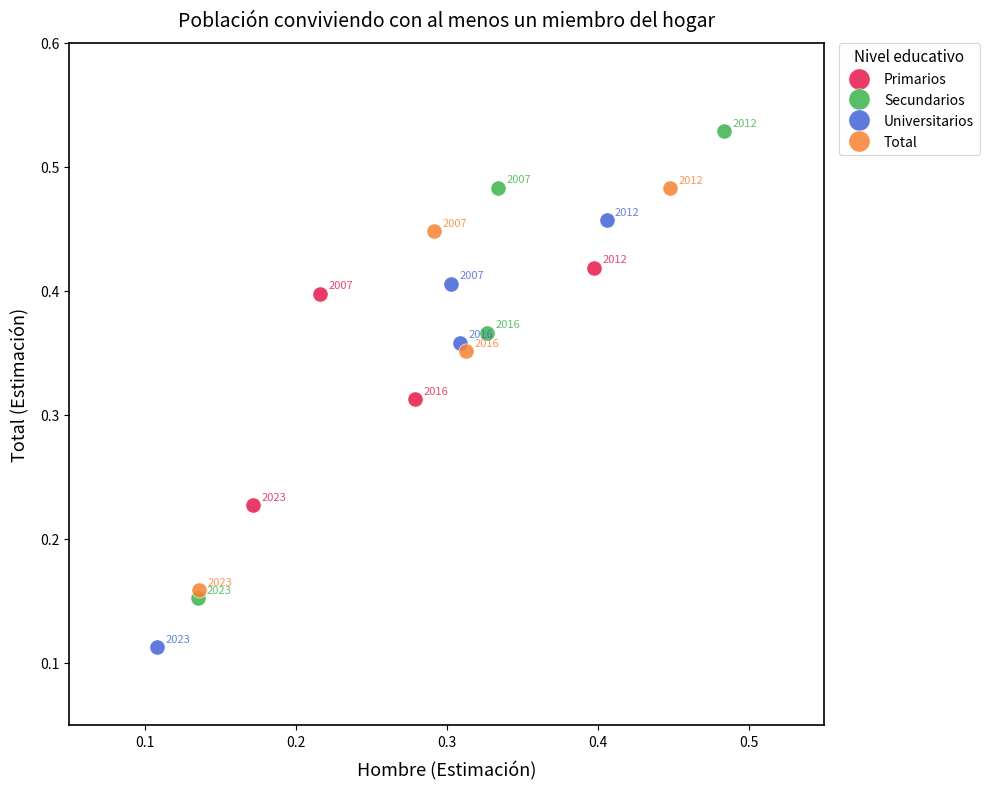

Which series reaches the minimum Y coordinate?

Universitarios